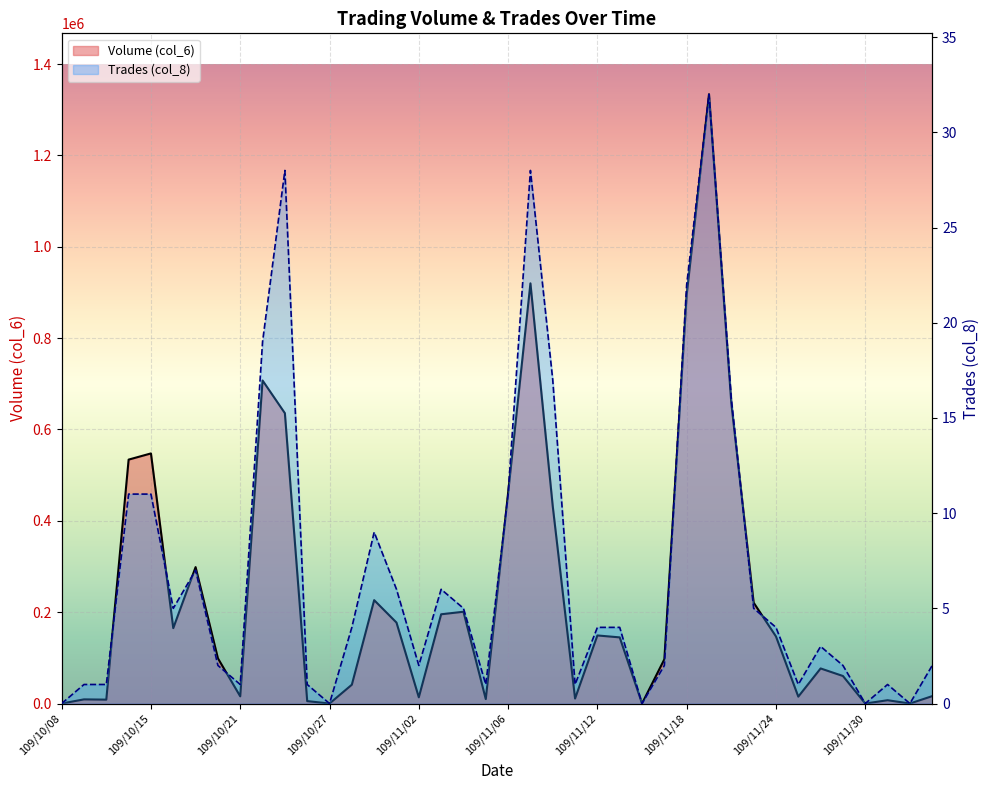

Between 109/11/03 and 109/11/04, which series saw the biggest shift?

Volume (col_6)